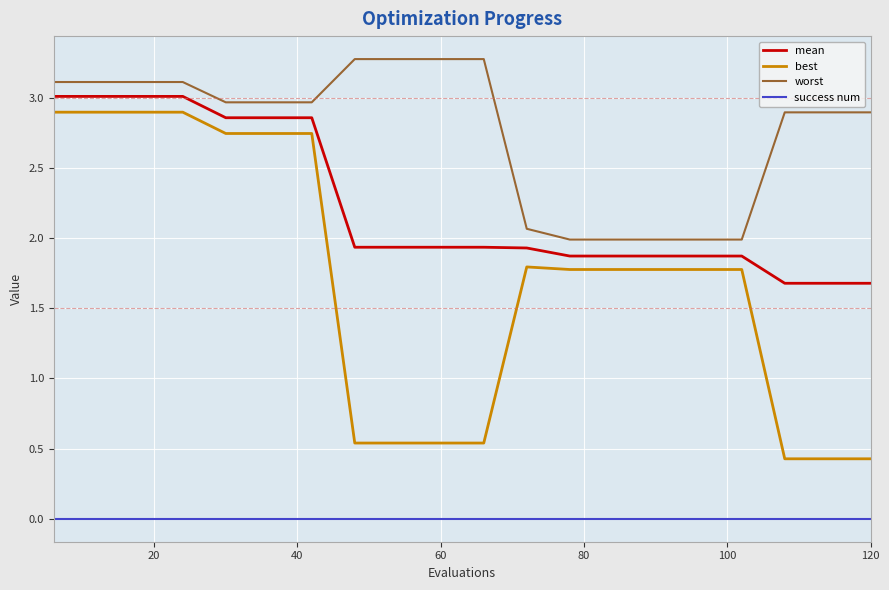

True or false: best and worst cross at least once.

False